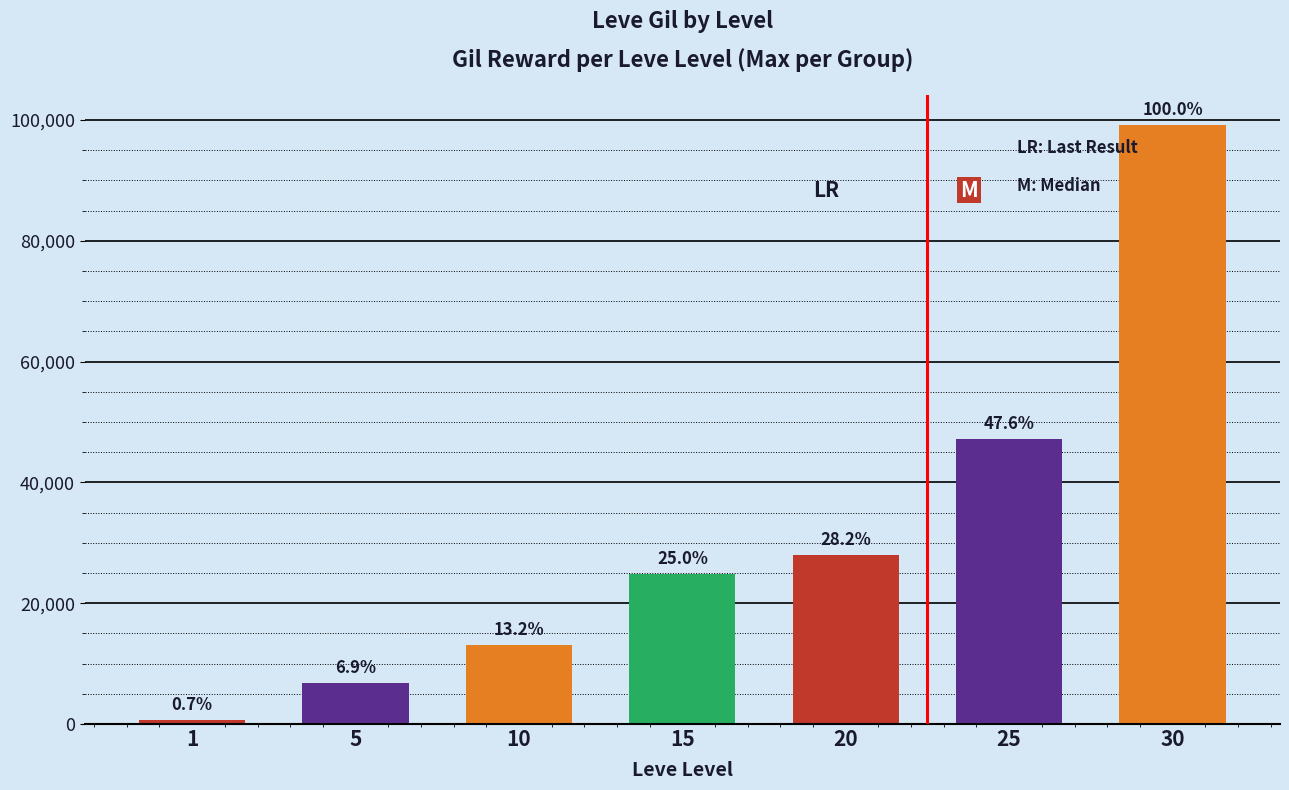

Are the bars horizontal?

No